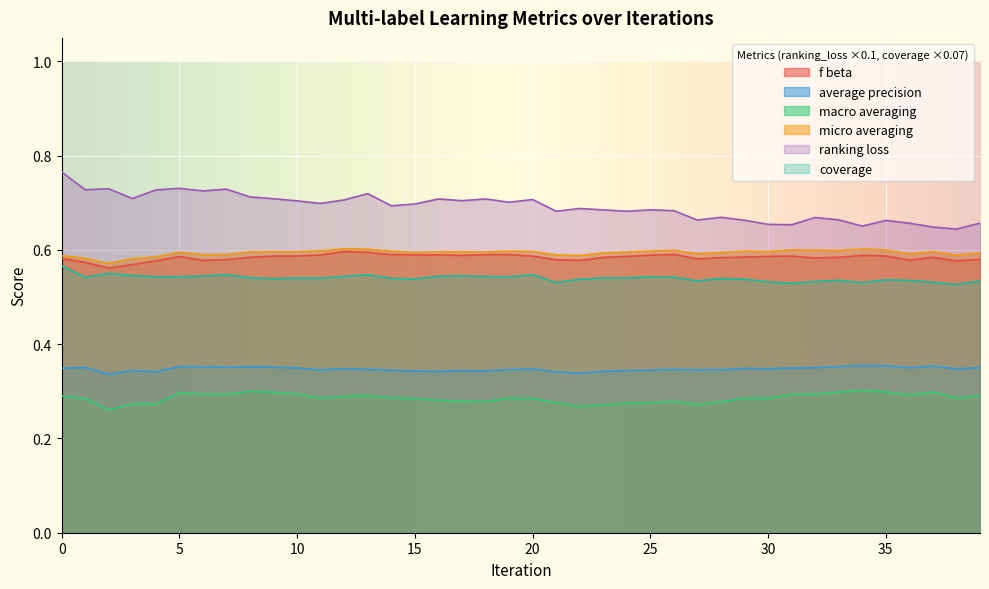

How many interior local peaks does the micro_averaging series have?

10